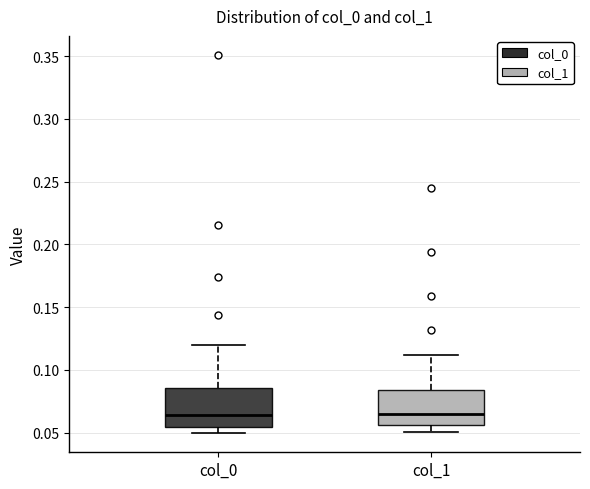

Where is the lower edge of the box for col_0 on the y-axis? The values are not printed on the chart, so give them approximately, as read against the axis.

0.055